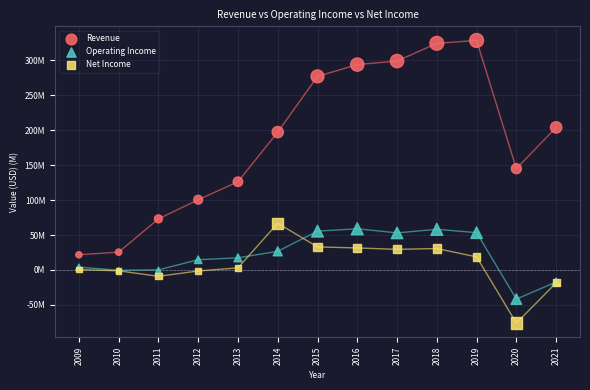

What are all the series names shown in the legend?

Revenue, Operating Income, Net Income